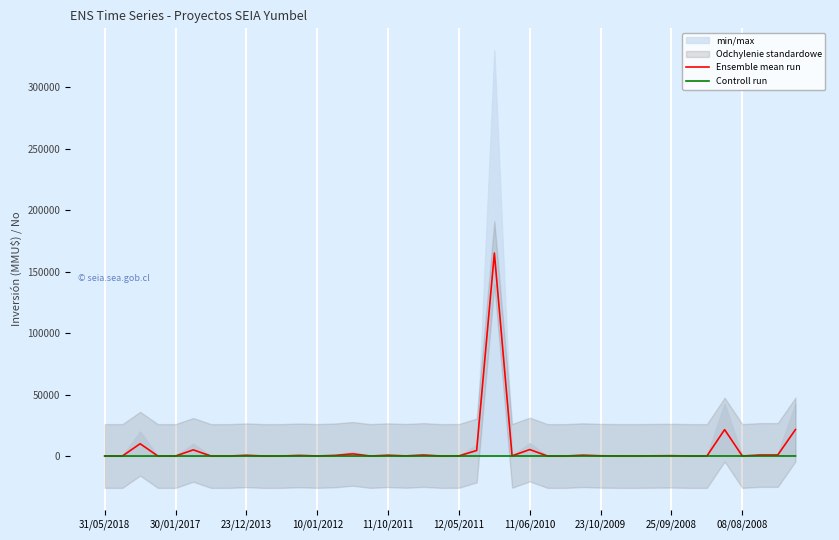

Is this an area chart (filled region under the line)?

No